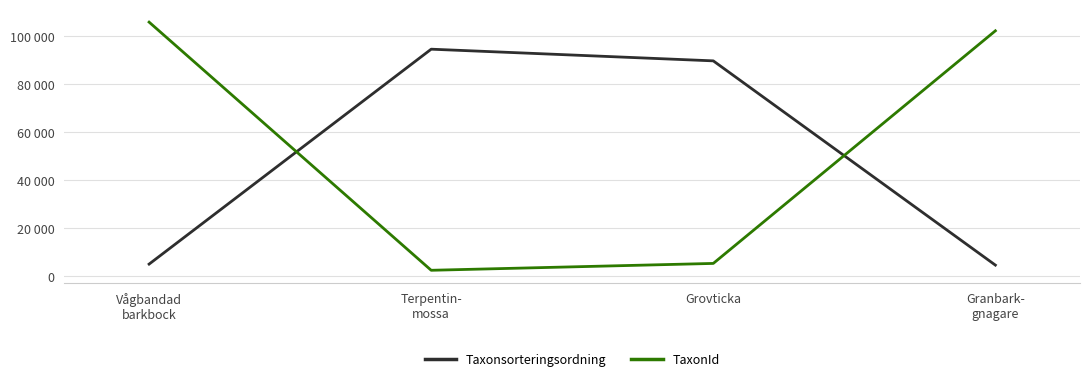

Which series has the largest total across all categories?

TaxonId